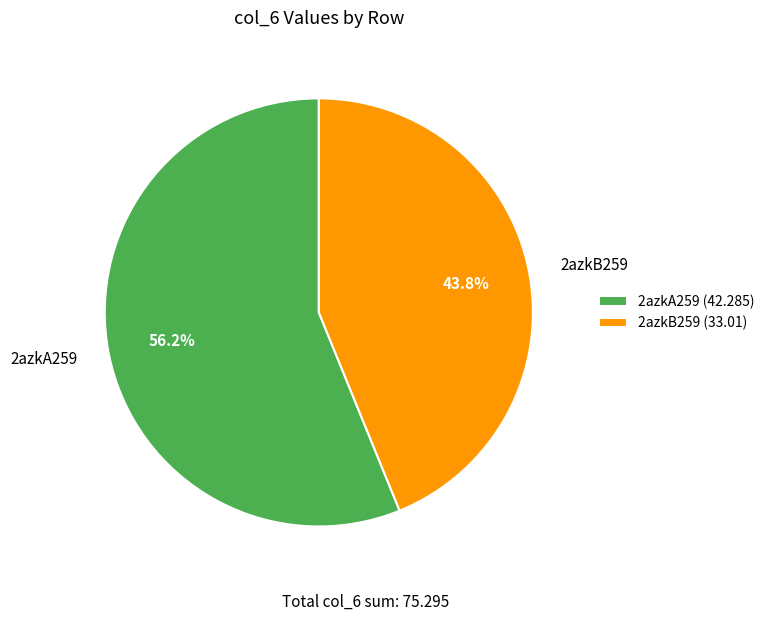

Approximately how many times larger is the value at 2azkA259 (42.285) compared to 2azkB259 (33.01)?

1.3